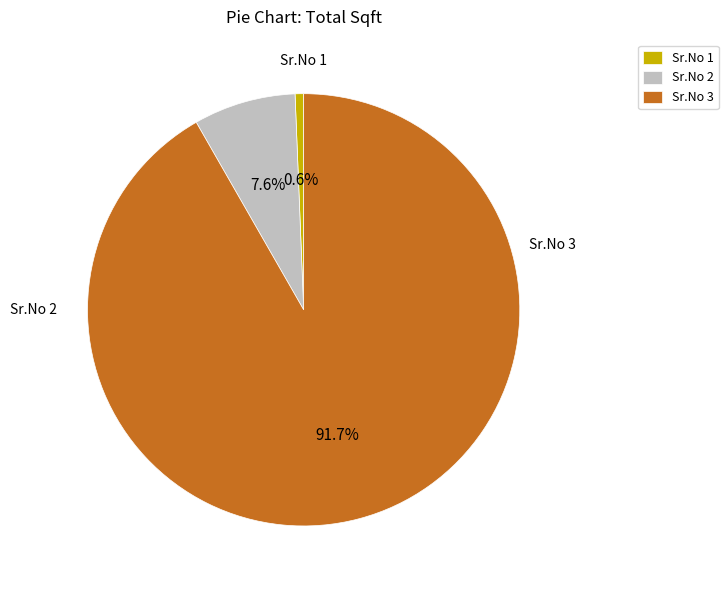

How many segments does this pie chart have?

3